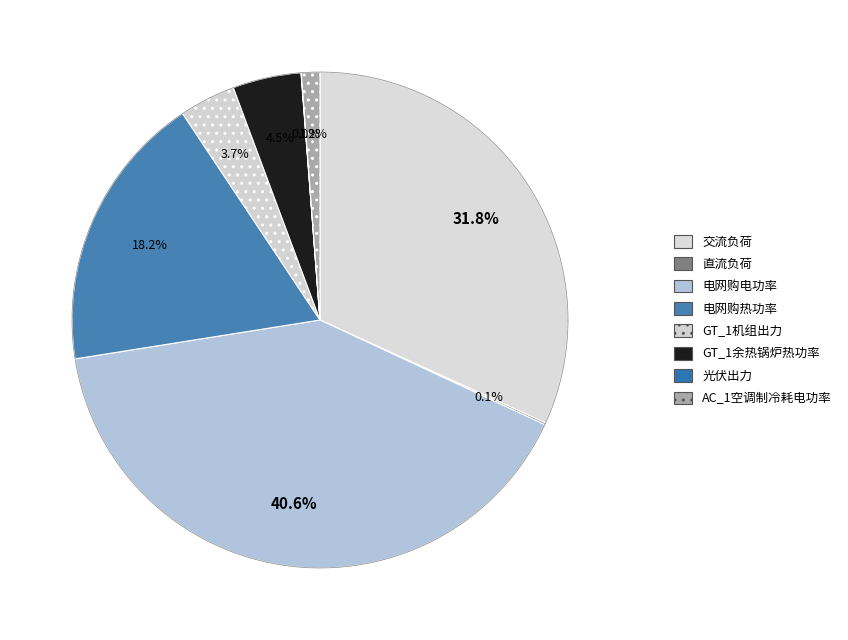

To the nearest percent, what is the combined percentage of GT_1余热锅炉热功率 and 交流负荷?

36%